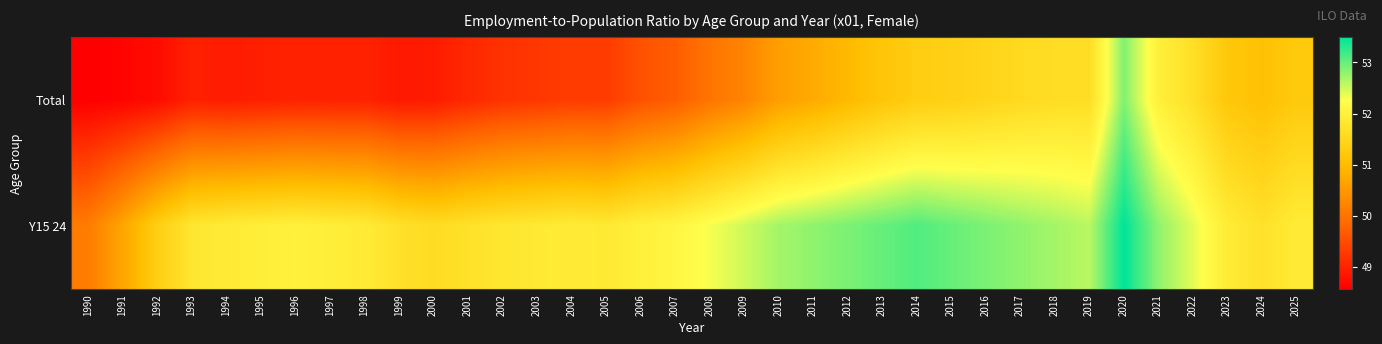

Count the number of categories in the chart.

36